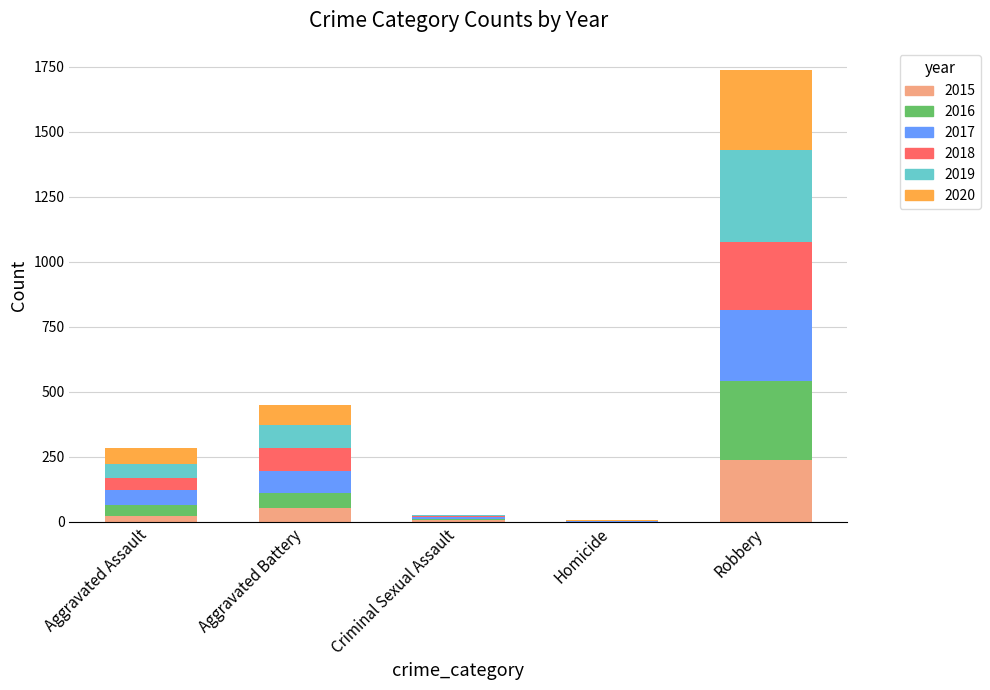

How many distinct data groups are displayed?

6